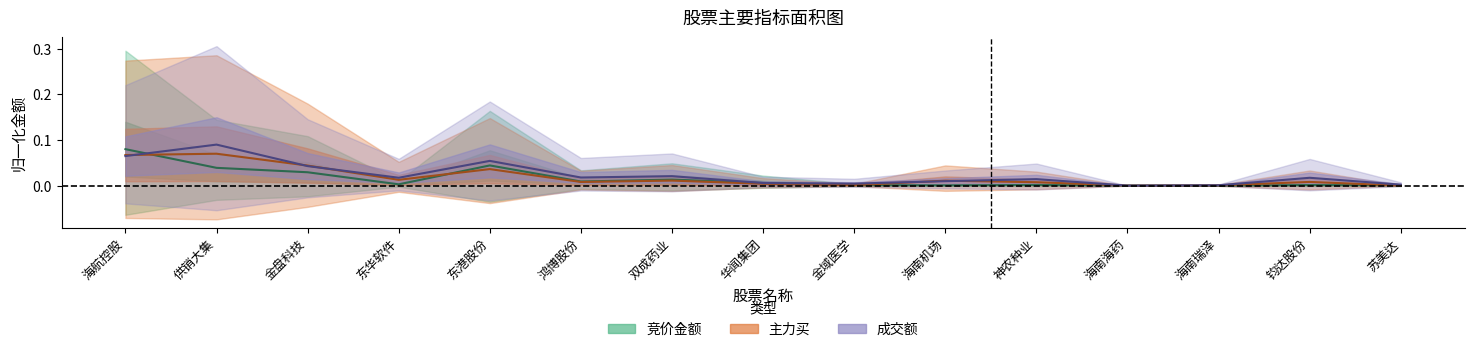

What is the difference between the maximum and second lowest values in the 竞价金额 series?

0.1